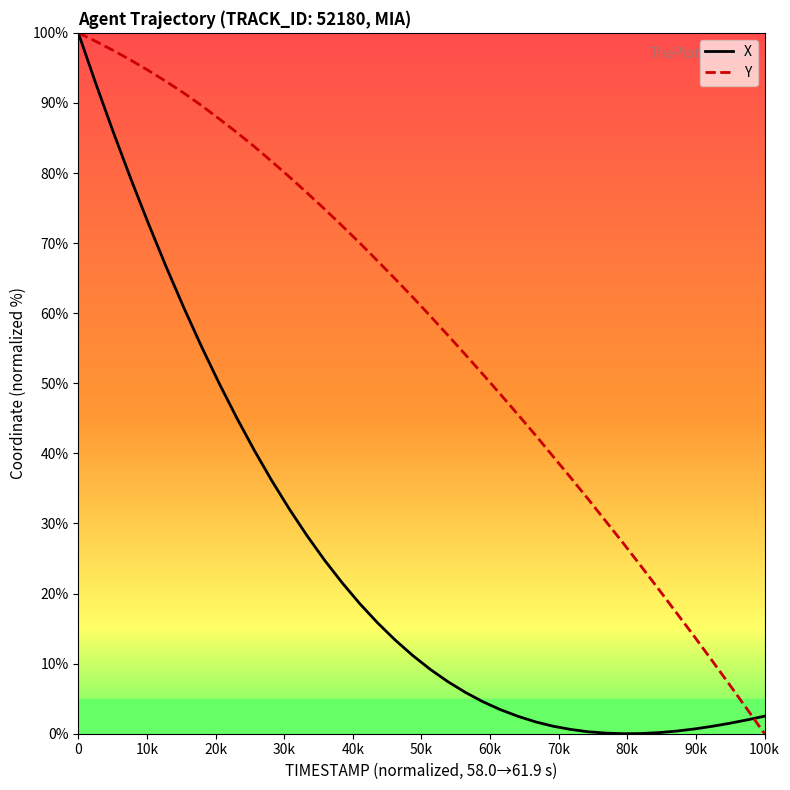

Rank the series by their average value, from lowest to highest.

X, Y